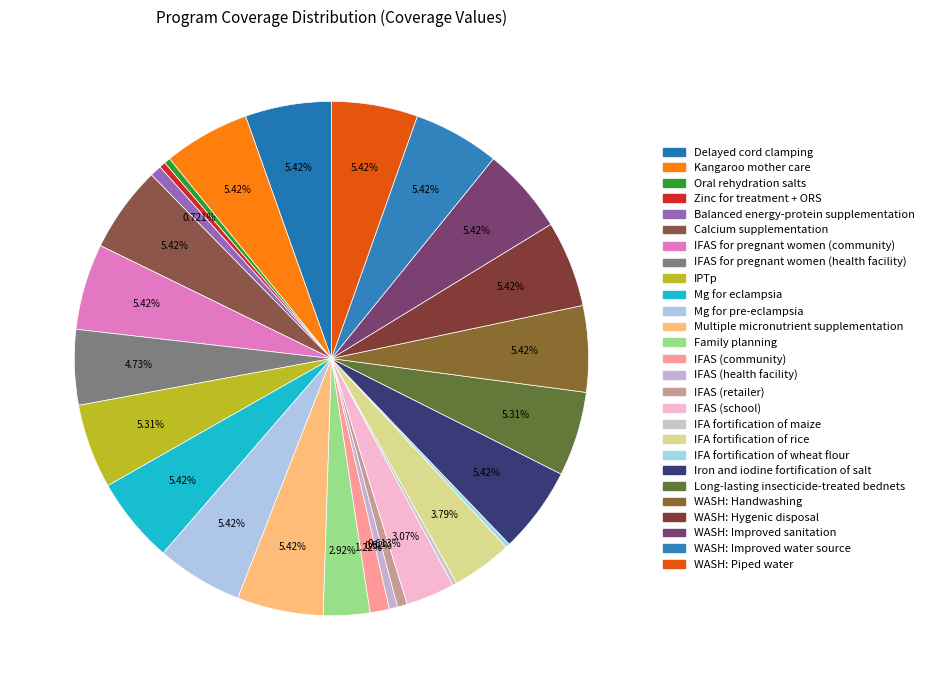

Is there any slice that represents more than half of the pie?

No